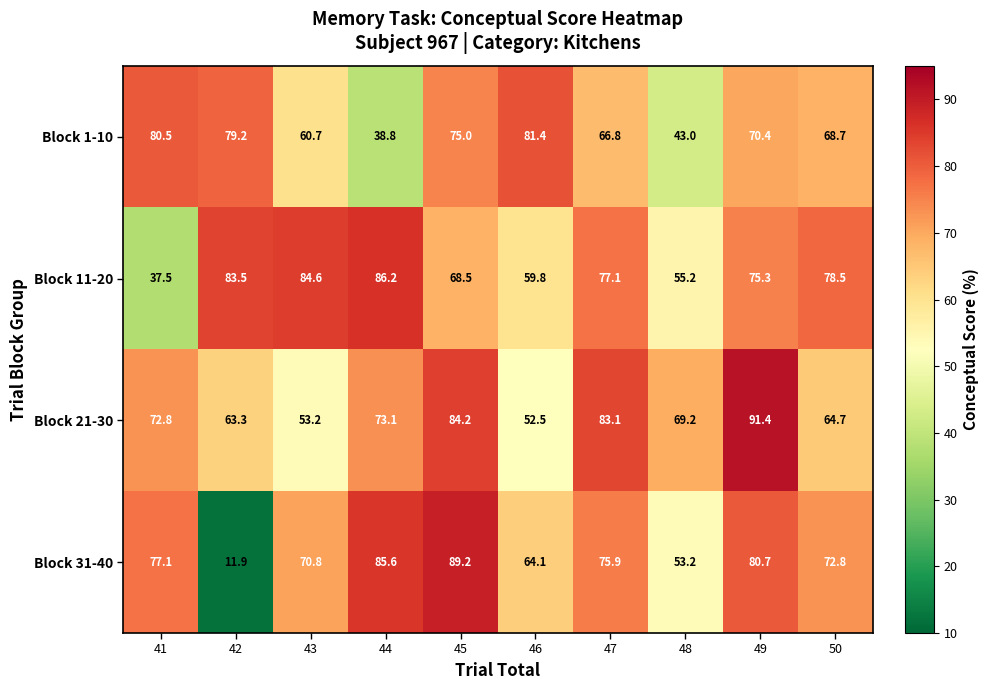

At which category is the sum across all series the highest?

49